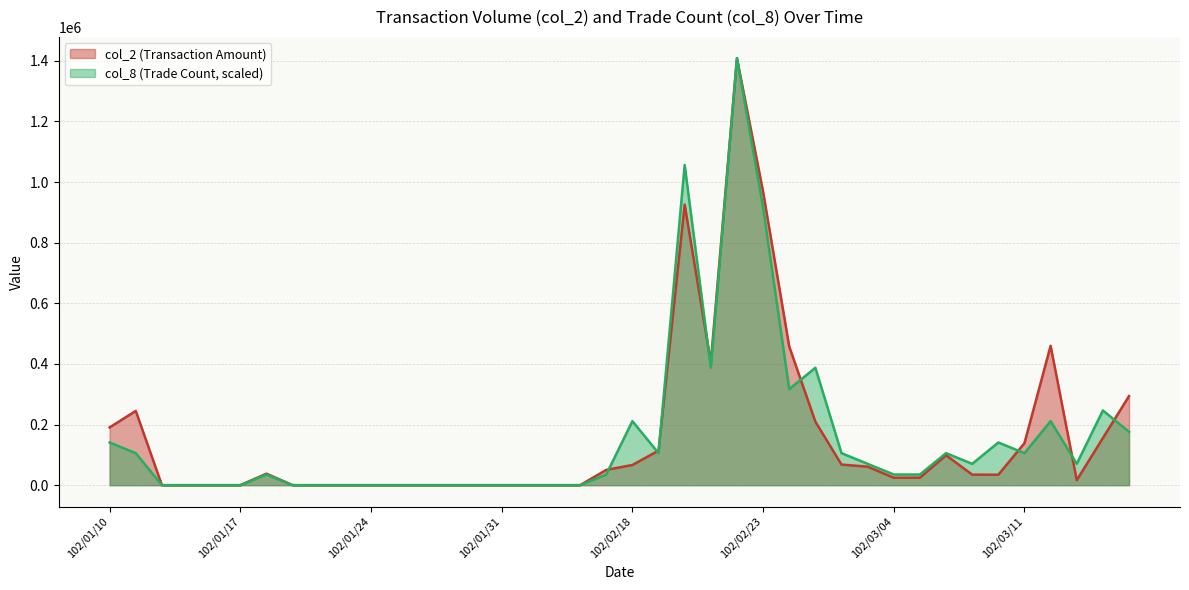

At which label does col_2 first exceed 34800?

102/01/10